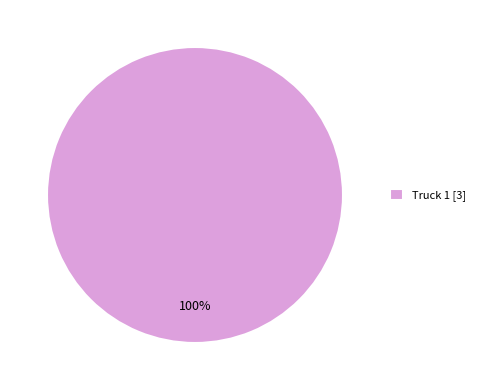

Which slice represents more than half of the pie?

Truck 1 [3]